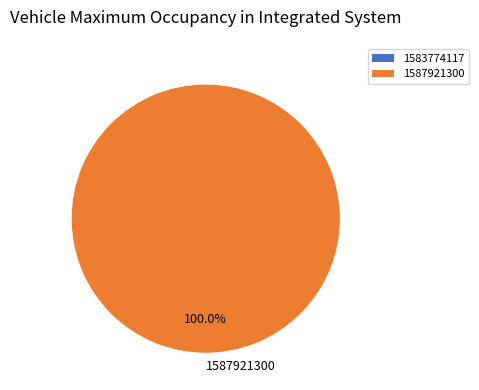

To the nearest percent, what portion does 1587921300 represent?

100%